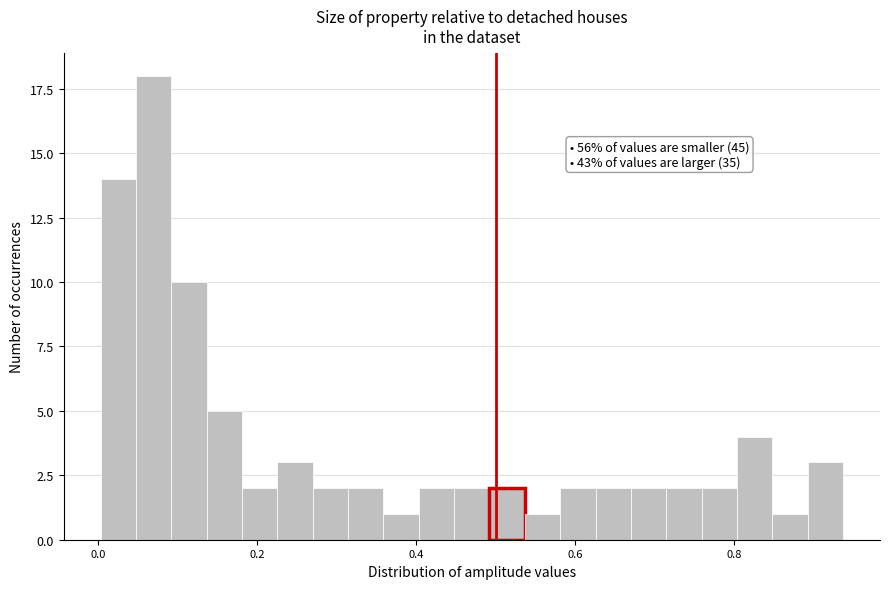

Read against the x-axis, roughly where is the centre of the tallest bar?

0.06